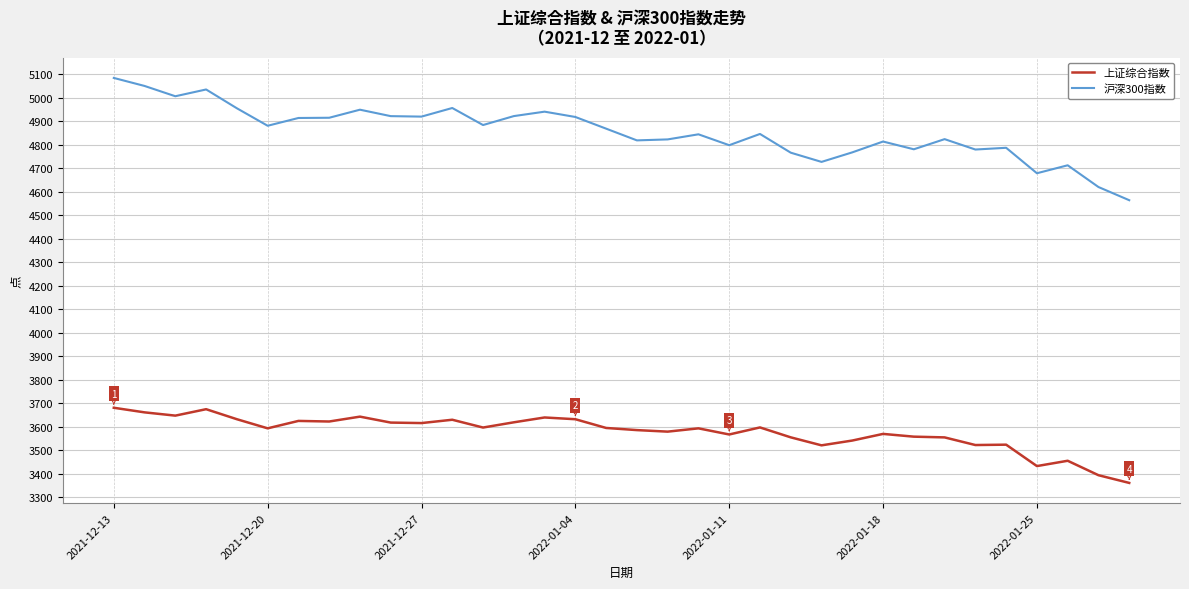

Which series has the widest spread of values?

沪深300指数